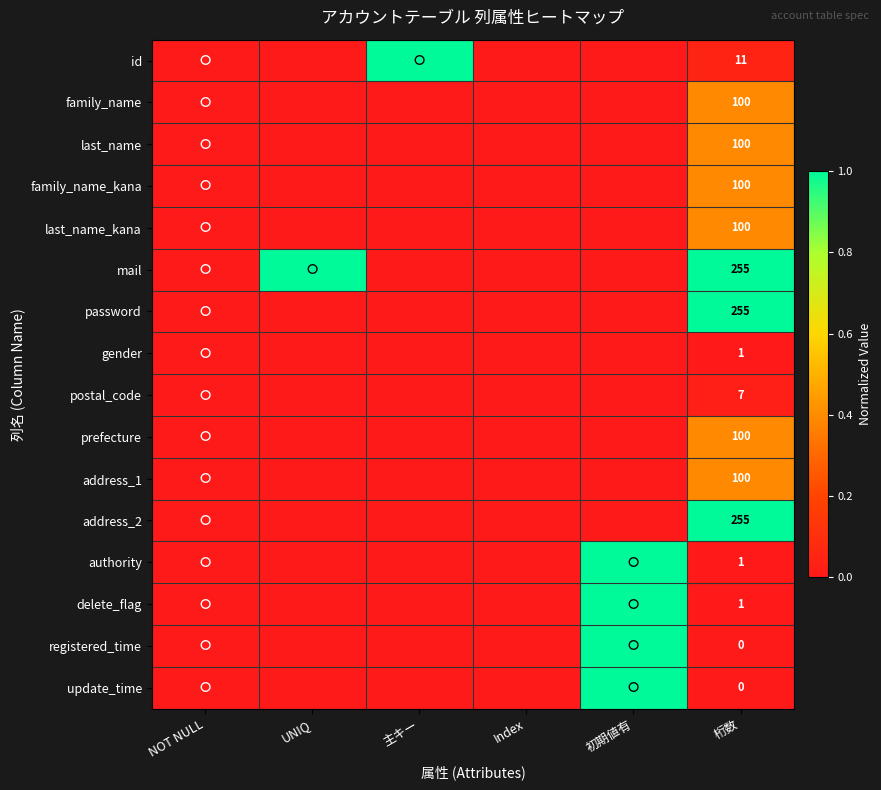

Is it true that family_name equals 100 at 桁数?

True